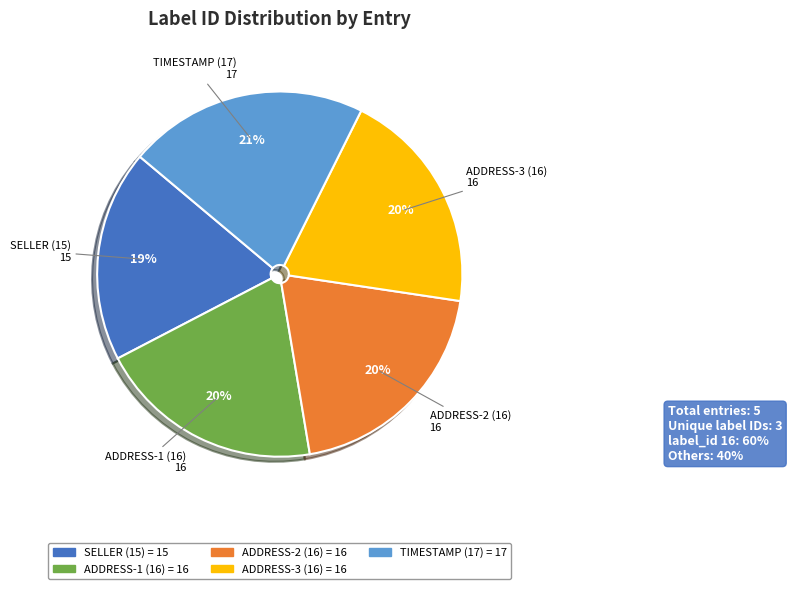

Is there any slice that represents more than half of the pie?

No